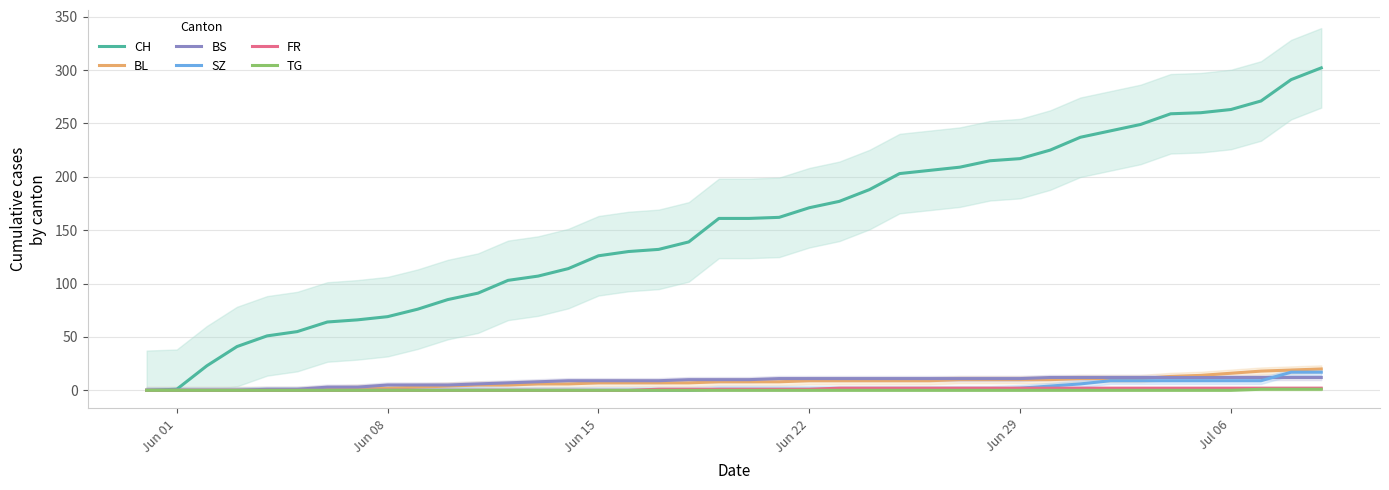

What is the value of the SZ point at the 26th from the left?

1